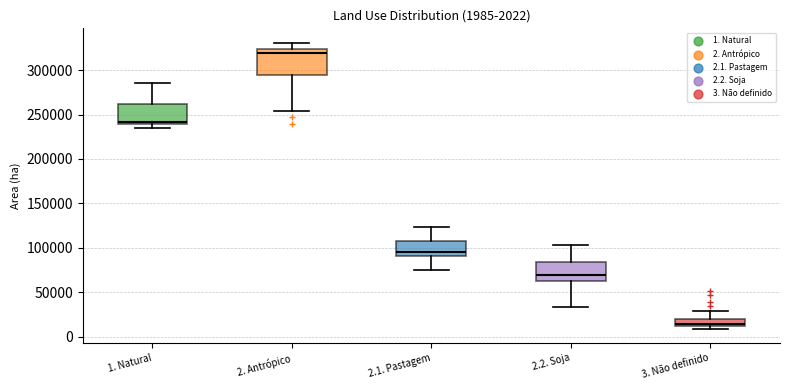

Which box has the highest median line?

2. Antrópico